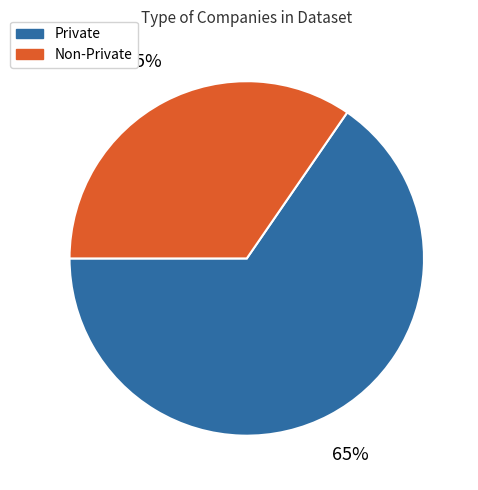

Is Private the majority of the pie?

Yes